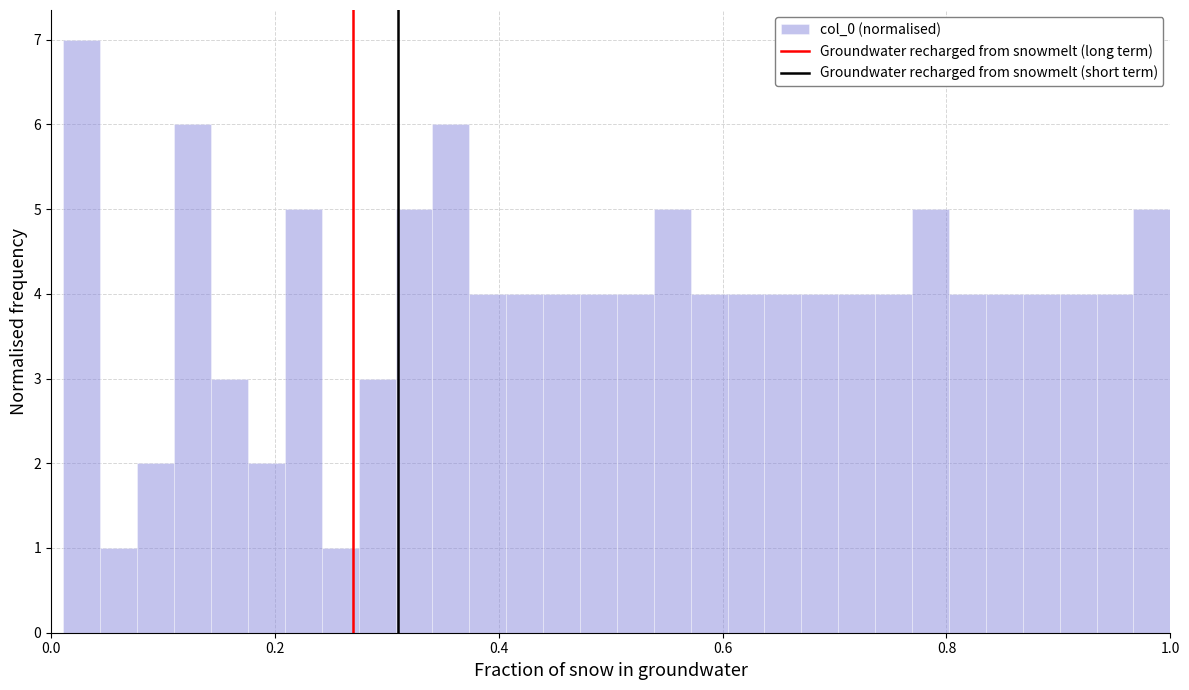

Read against the x-axis, roughly where is the centre of the tallest bar?

0.02